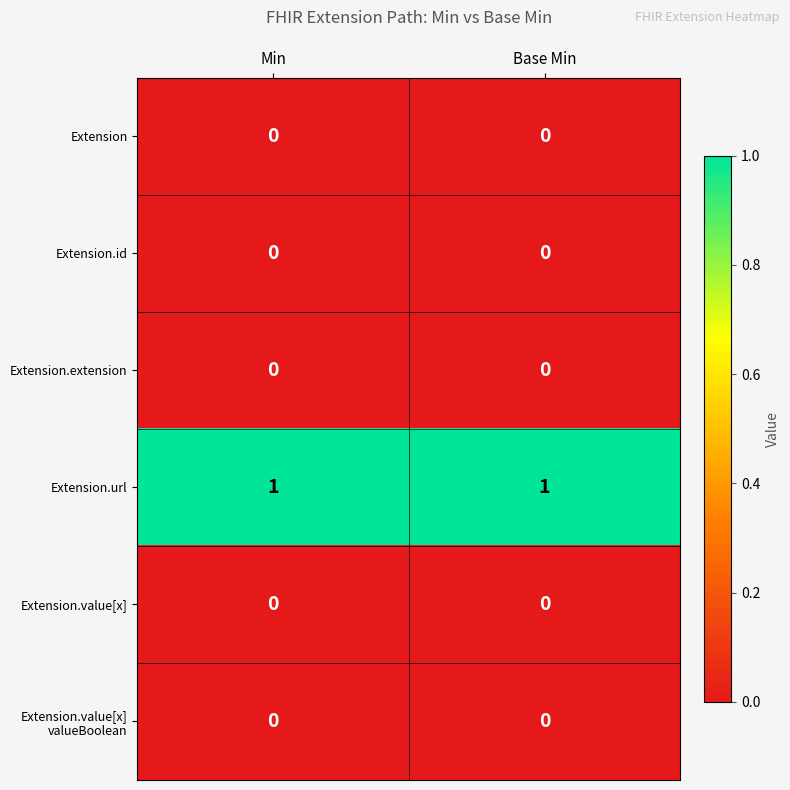

Is it true that Extension.url equals 1 at Base Min?

True